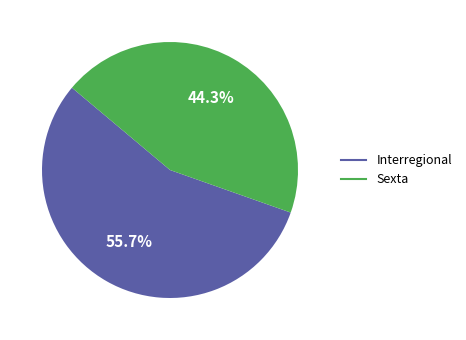

Between Sexta and Interregional, which is larger?

Interregional